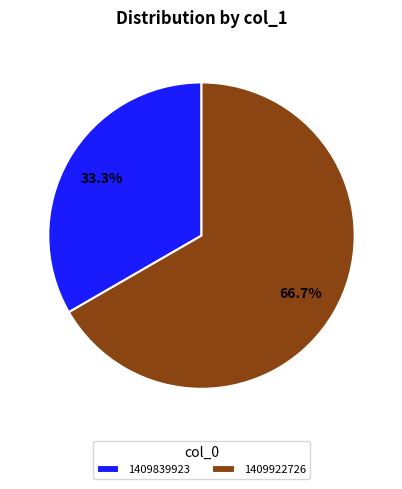

Which category accounts for the majority?

1409922726